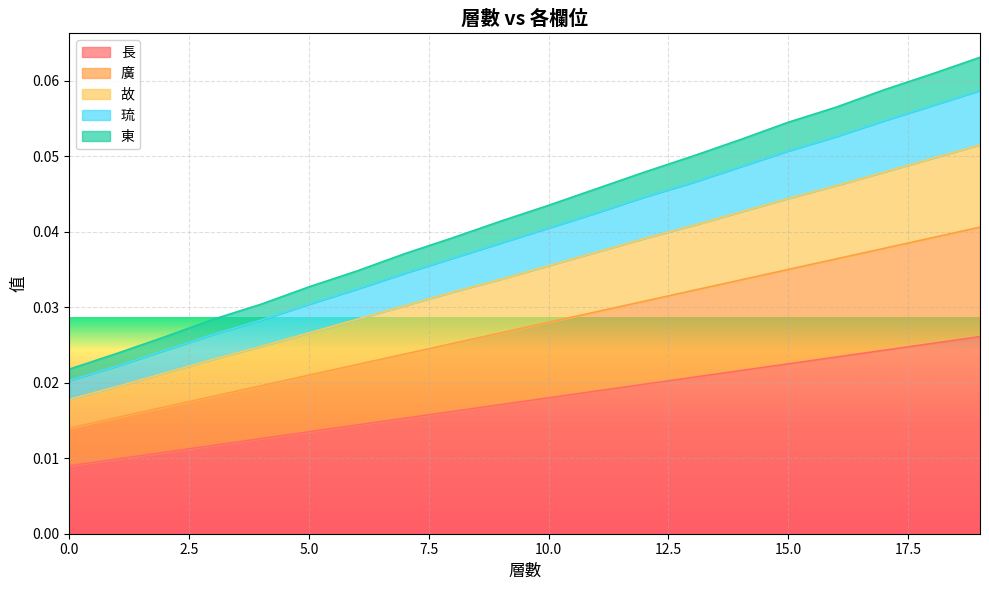

What are all the series names shown in the legend?

長, 廣, 故, 琉, 東